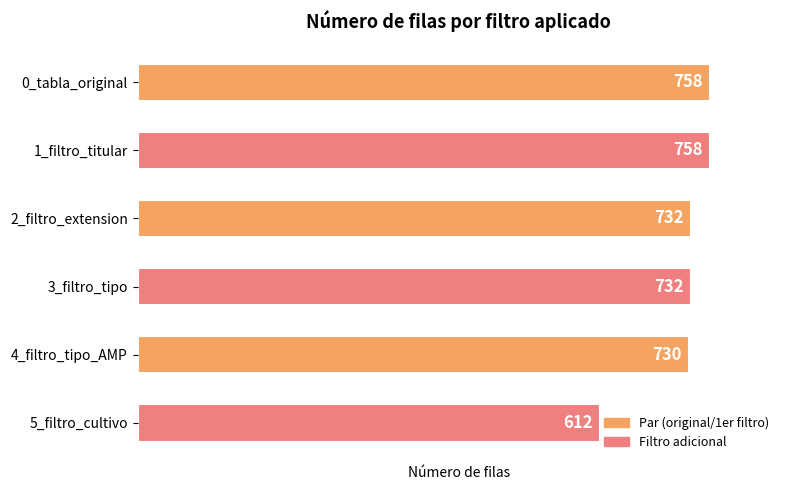

At which category does the chart reach its minimum across all series?

5_filtro_cultivo